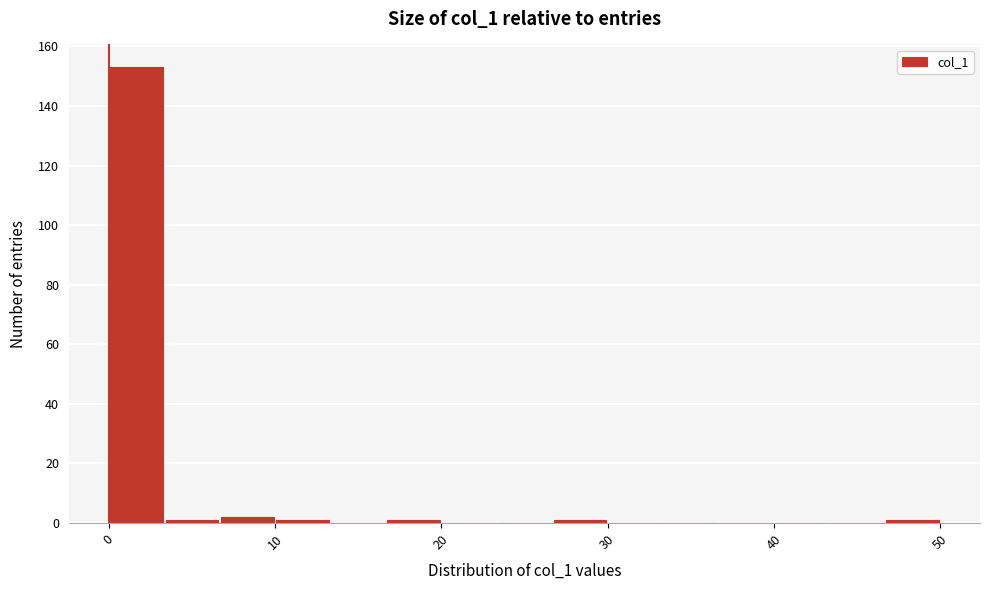

Read against the x-axis, roughly where is the centre of the tallest bar?

2